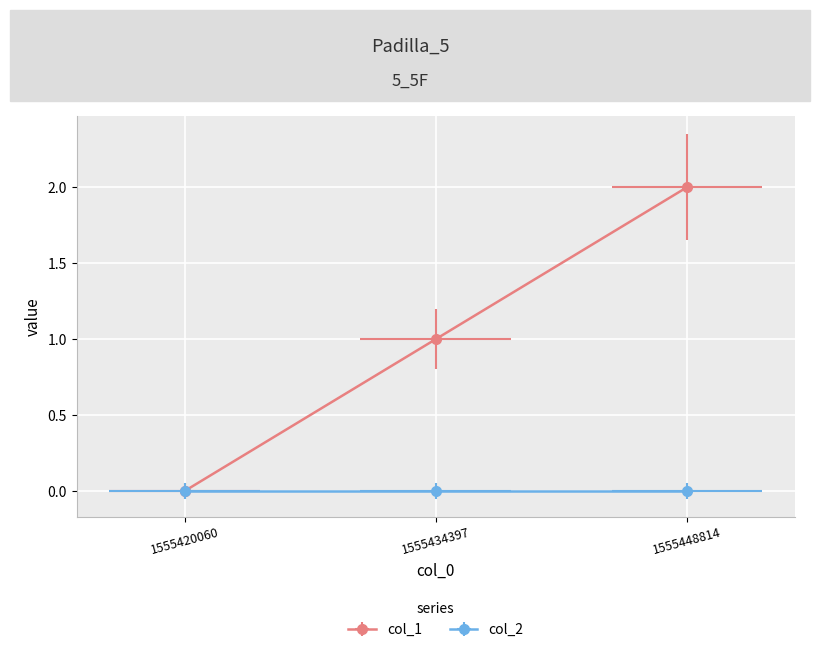

What is the maximum value shown in the chart?

2